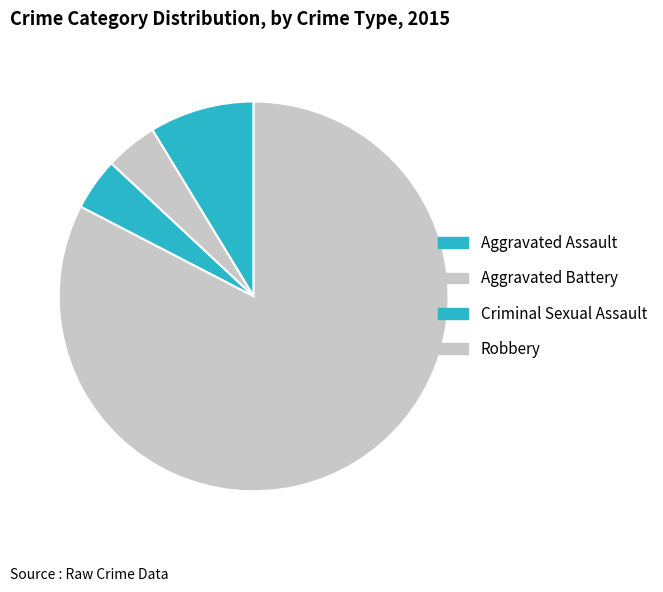

Count the number of slices in the pie.

4